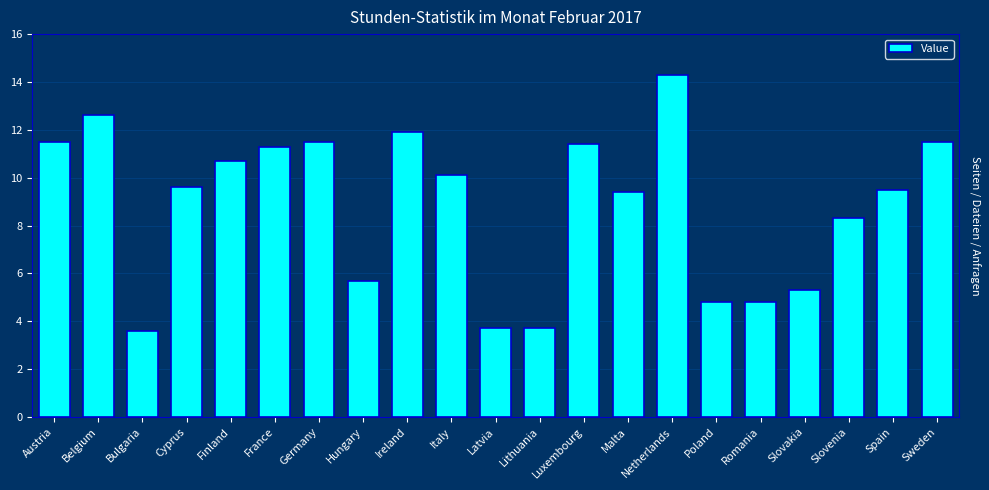

How many series are shown in this chart?

1